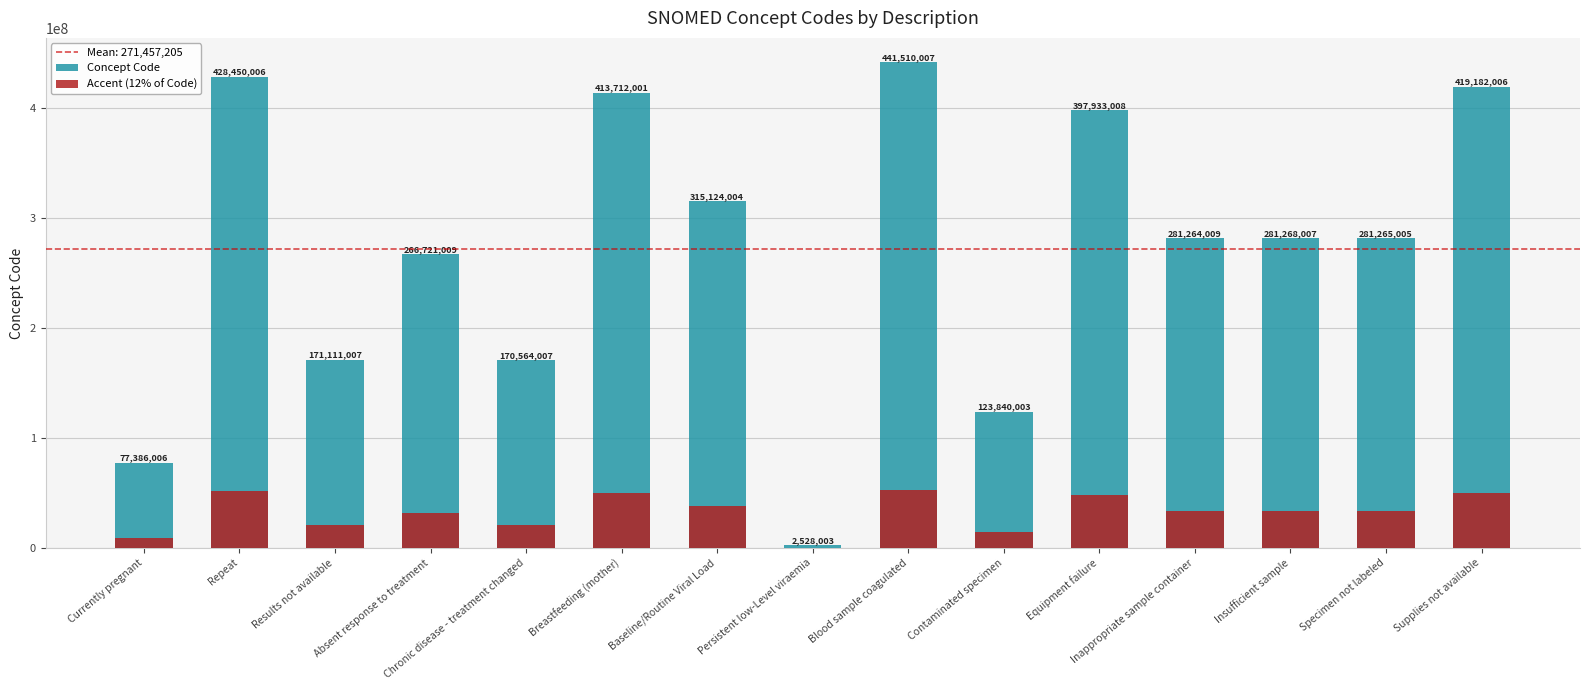

What is the average value of the Concept Code series?

271457206